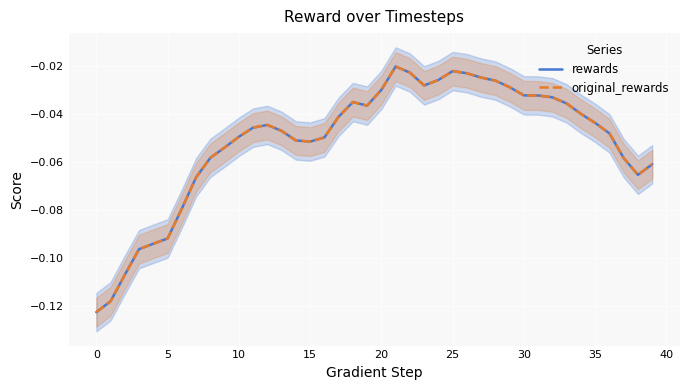

What are all the series names shown in the legend?

rewards, original_rewards